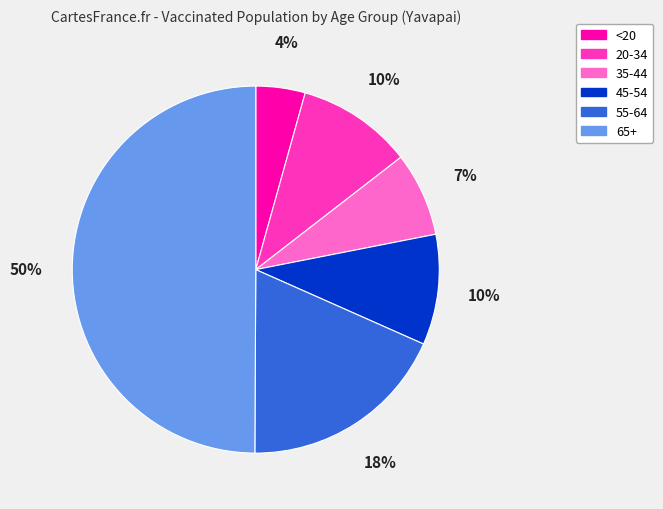

Which slice is the smallest?

<20